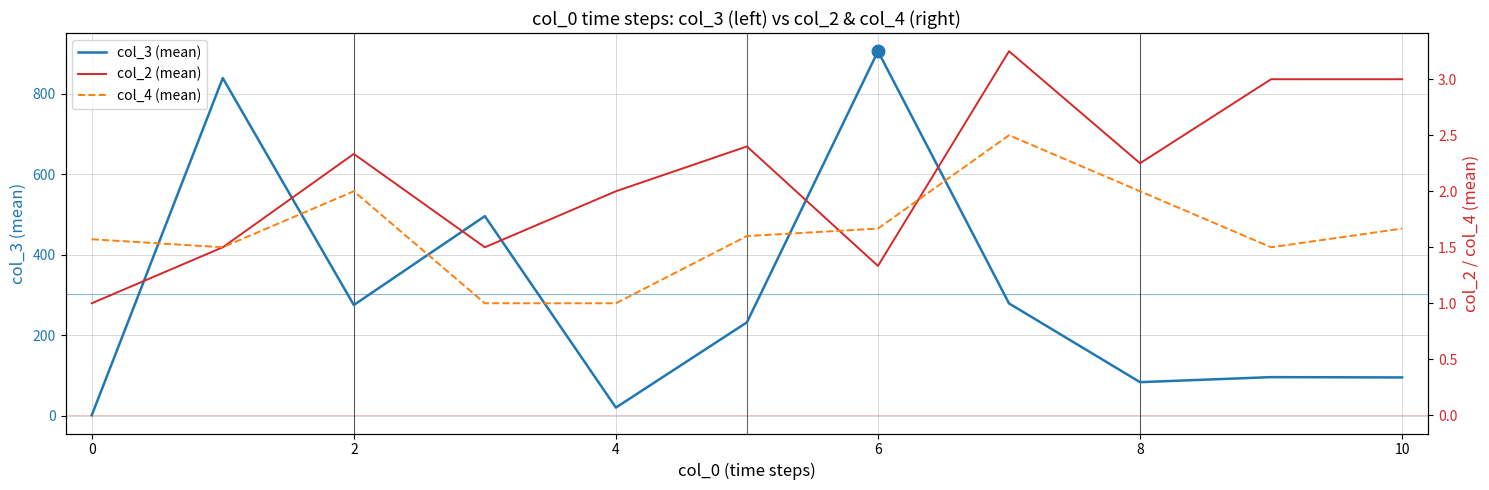

At which label does col_4 (mean) reach its minimum?

4